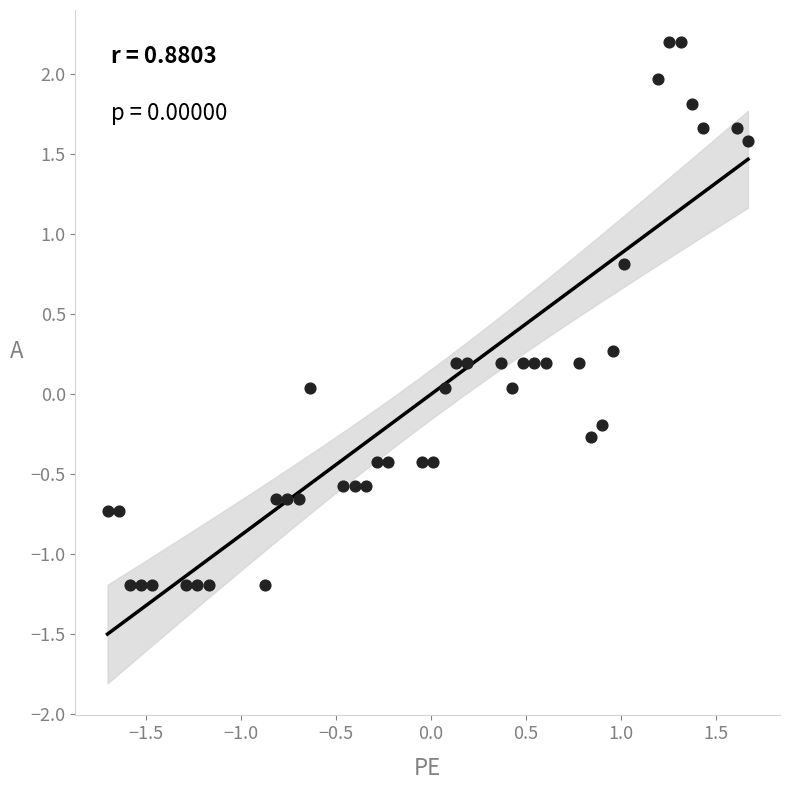

What is the range of X values (max minus min)?

3.4